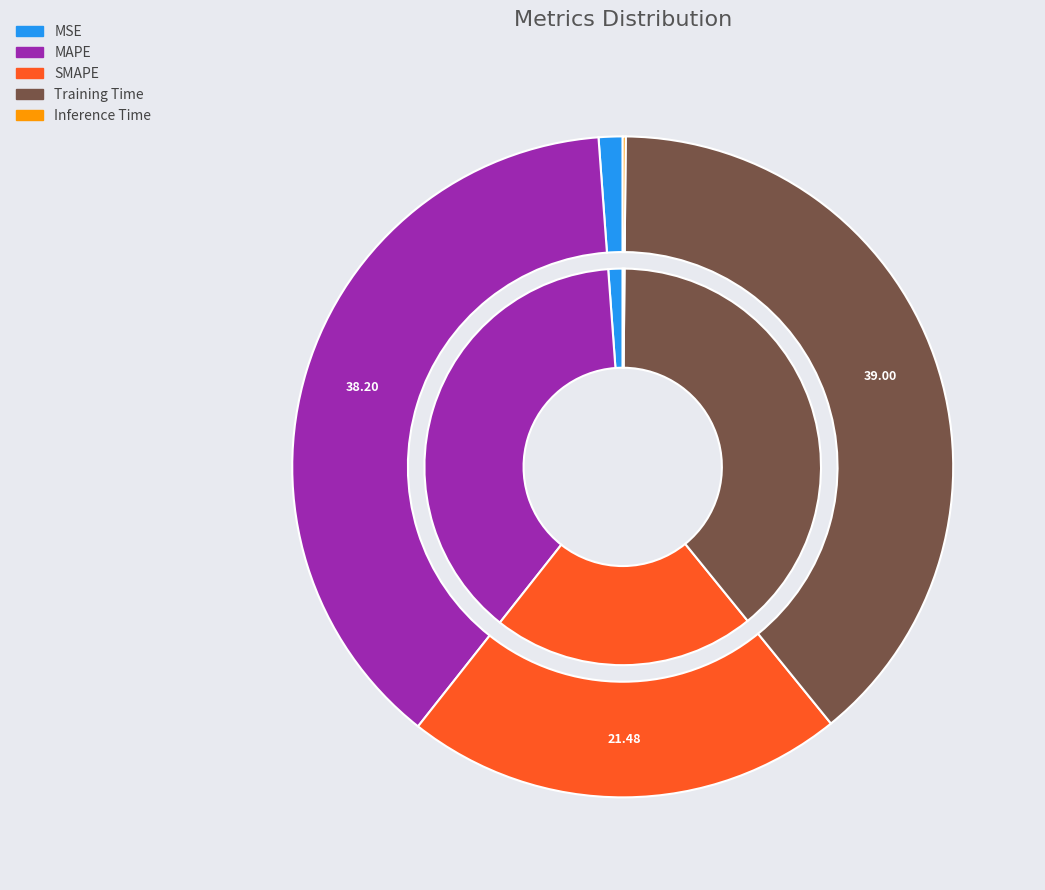

How many segments does this pie chart have?

5